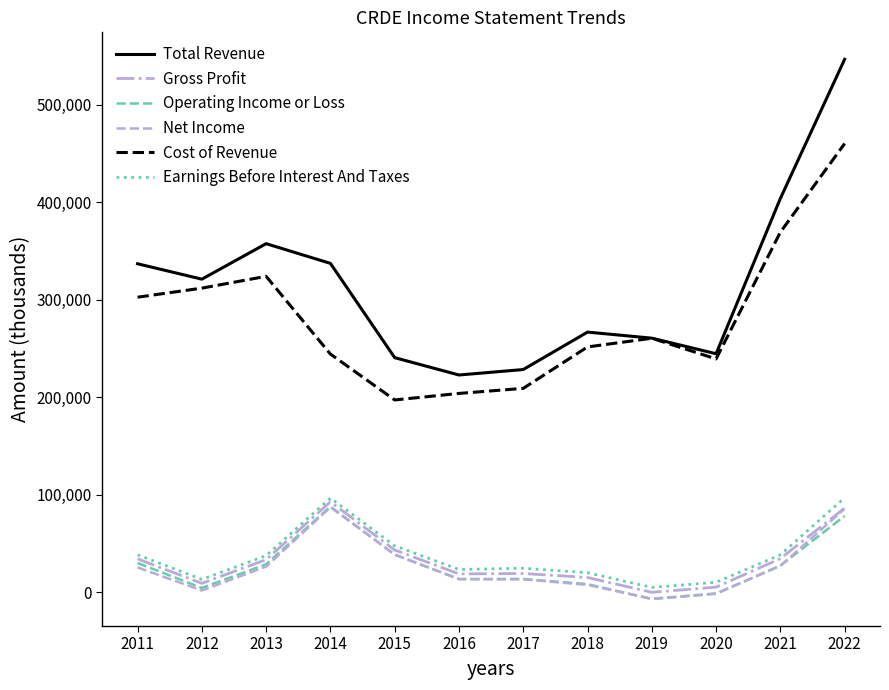

Is it true that Earnings Before Interest And Taxes equals 97000 at 2022?

True